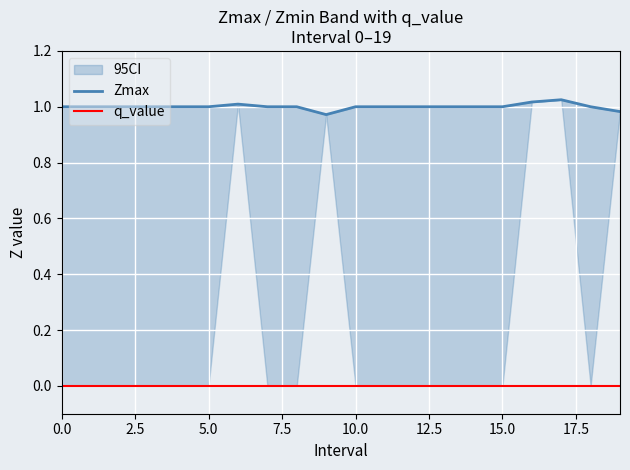

True or false: q_value and Zmax cross at least once.

False